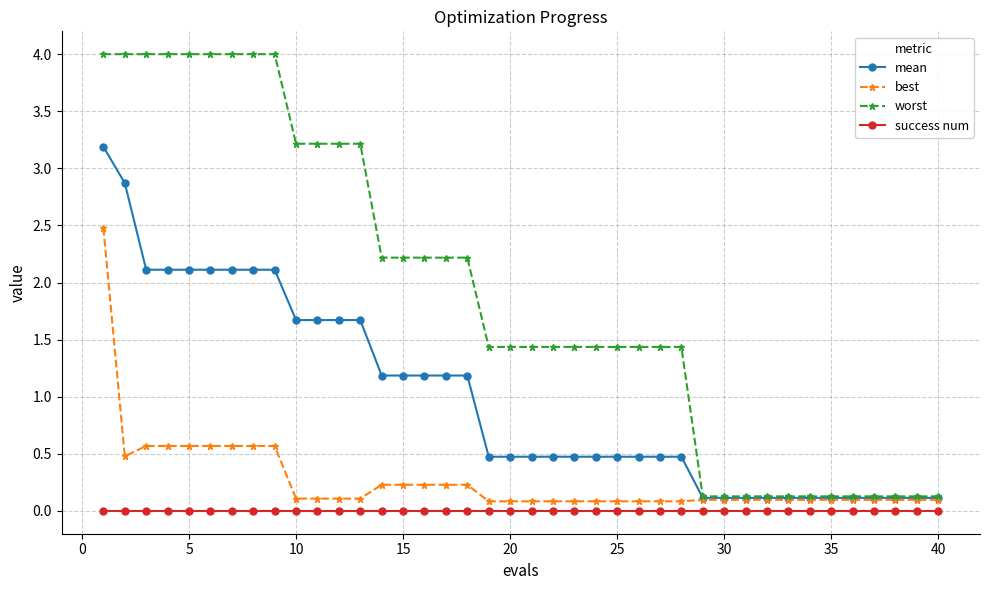

What is the sum of all worst values?

75.8